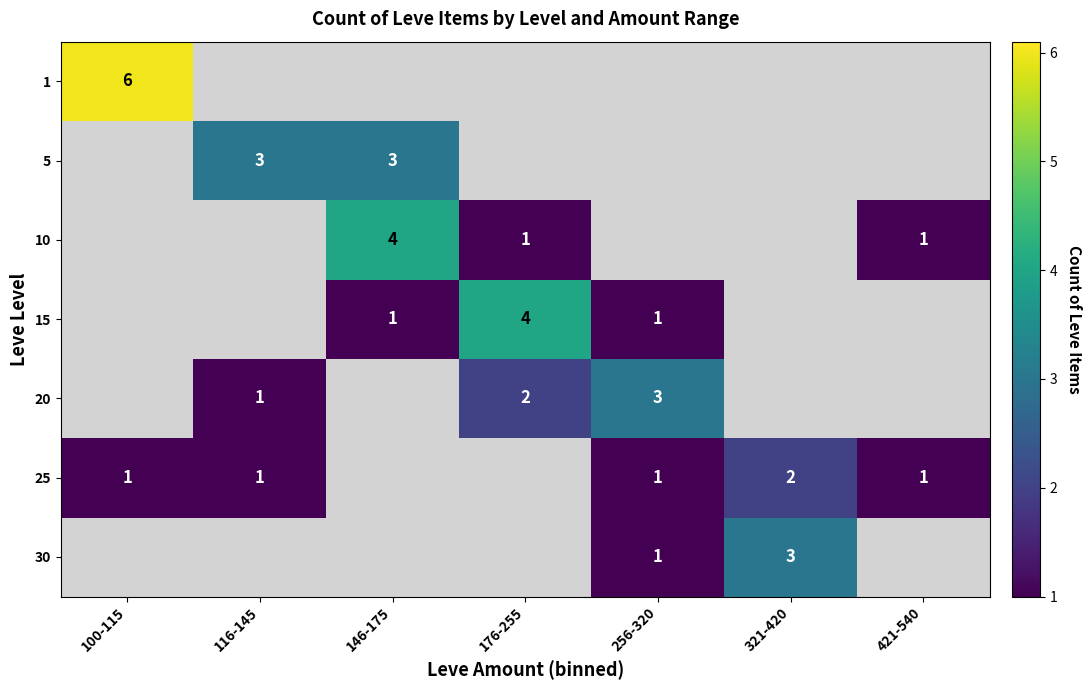

Which category has the highest value in the 10 series?

146-175